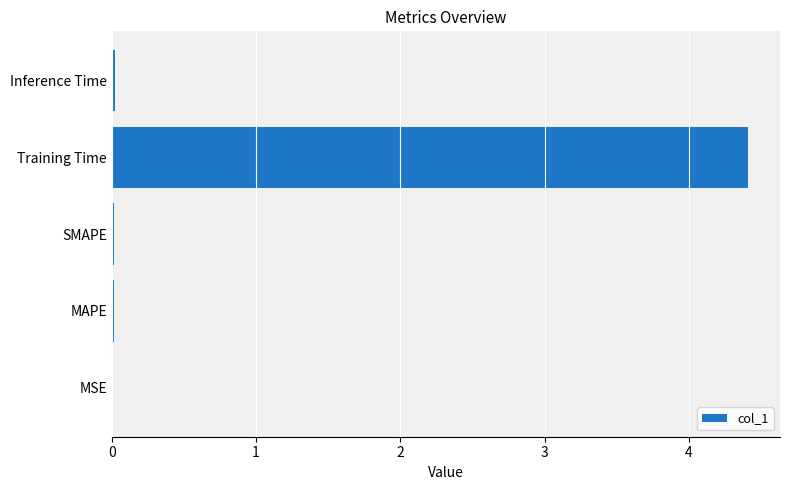

The chart shows a value of 7.9 at Training Time. True or false?

False